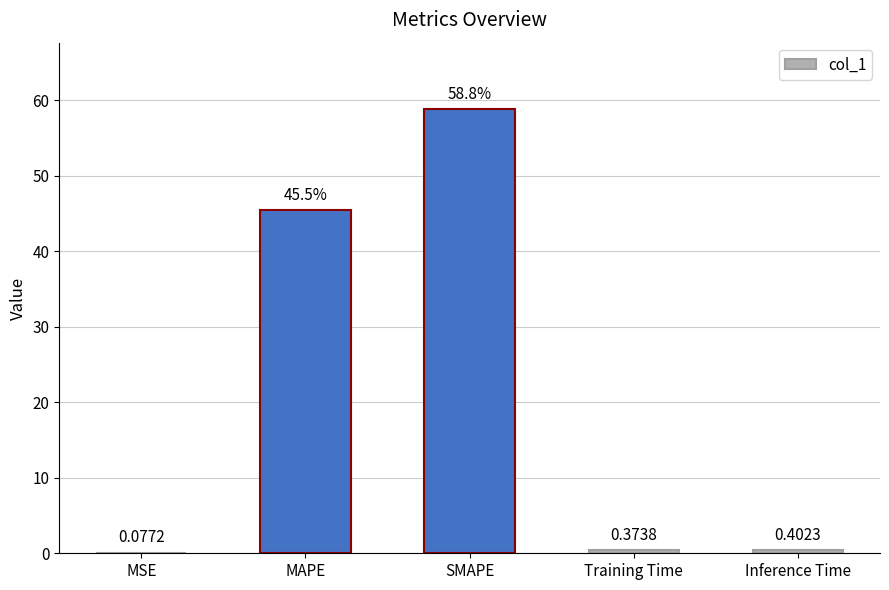

Between Training Time and MAPE, which is larger?

MAPE